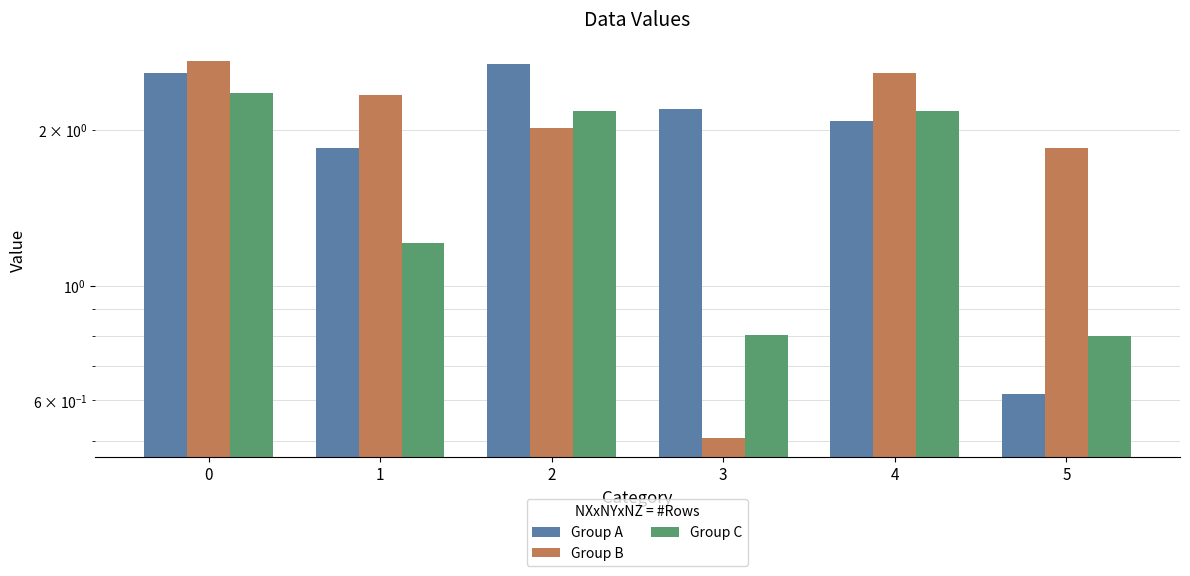

Reading right to left, extract all data points from this chart.

Group A: 5=0.6	4=2.1	3=2.2	2=2.7	1=1.8	0=2.6
Group B: 5=1.8	4=2.6	3=0.5	2=2.0	1=2.3	0=2.7
Group C: 5=0.8	4=2.2	3=0.8	2=2.2	1=1.2	0=2.4